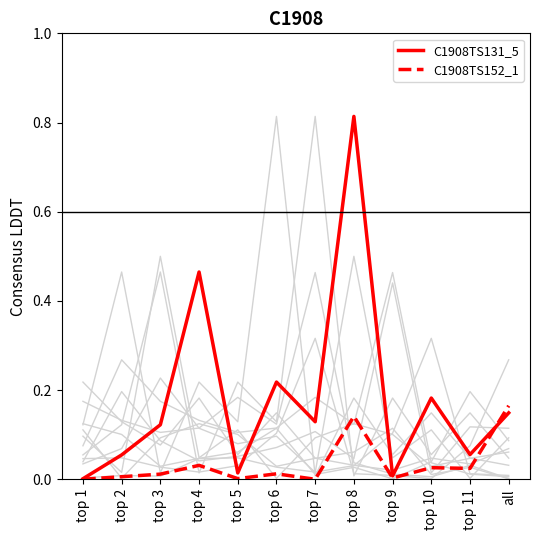

At which category is the sum across all series the highest?

top 8